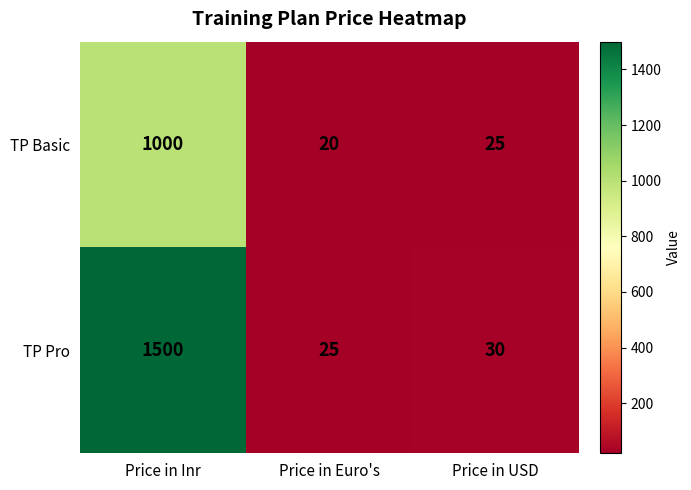

Reading right to left, list all the values displayed in this chart.

TP Basic: 25	20	1000
TP Pro: 30	25	1500